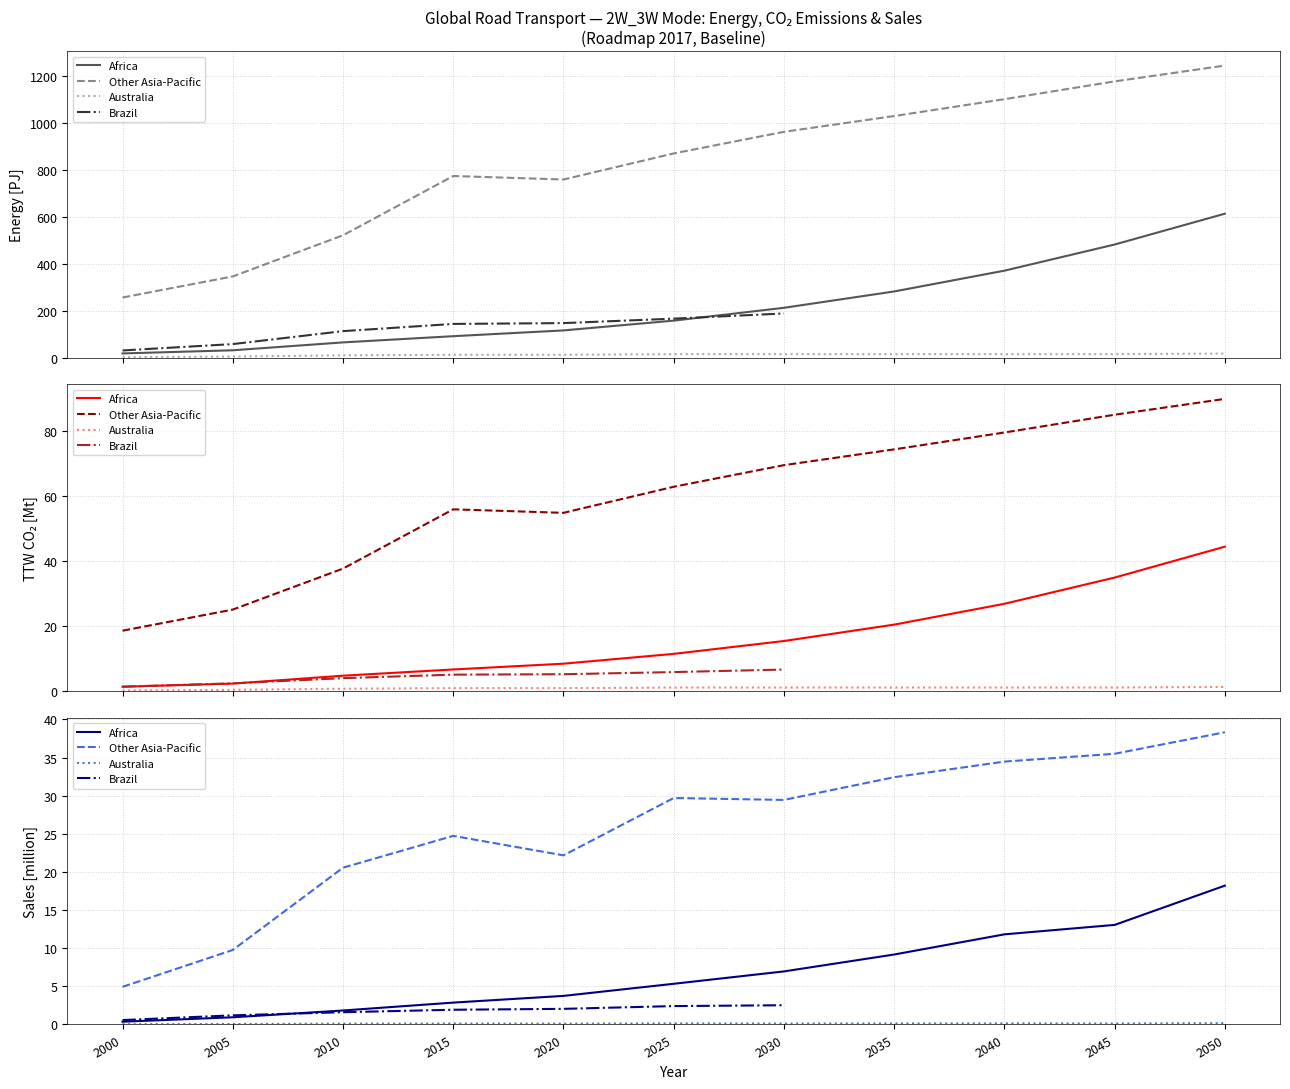

Is the value of Brazil at 2015 greater than the value of Other Asia-Pacific at 2000?

No